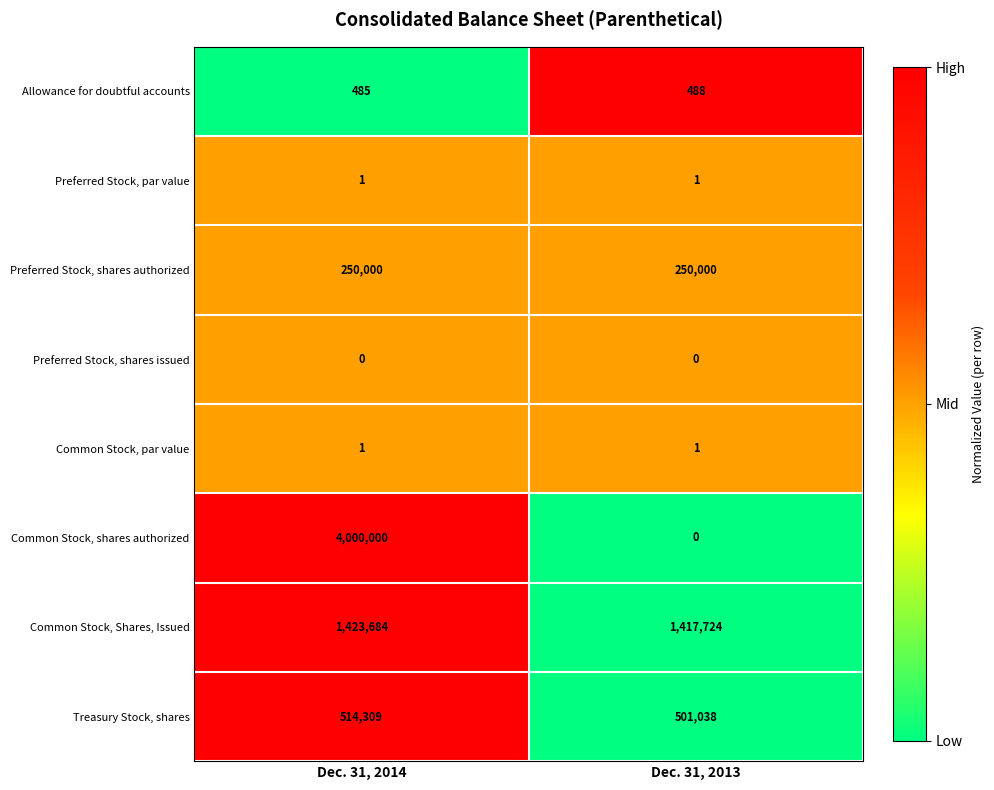

True or false: Preferred Stock, par value has a value of 1 at Dec. 31, 2013.

True